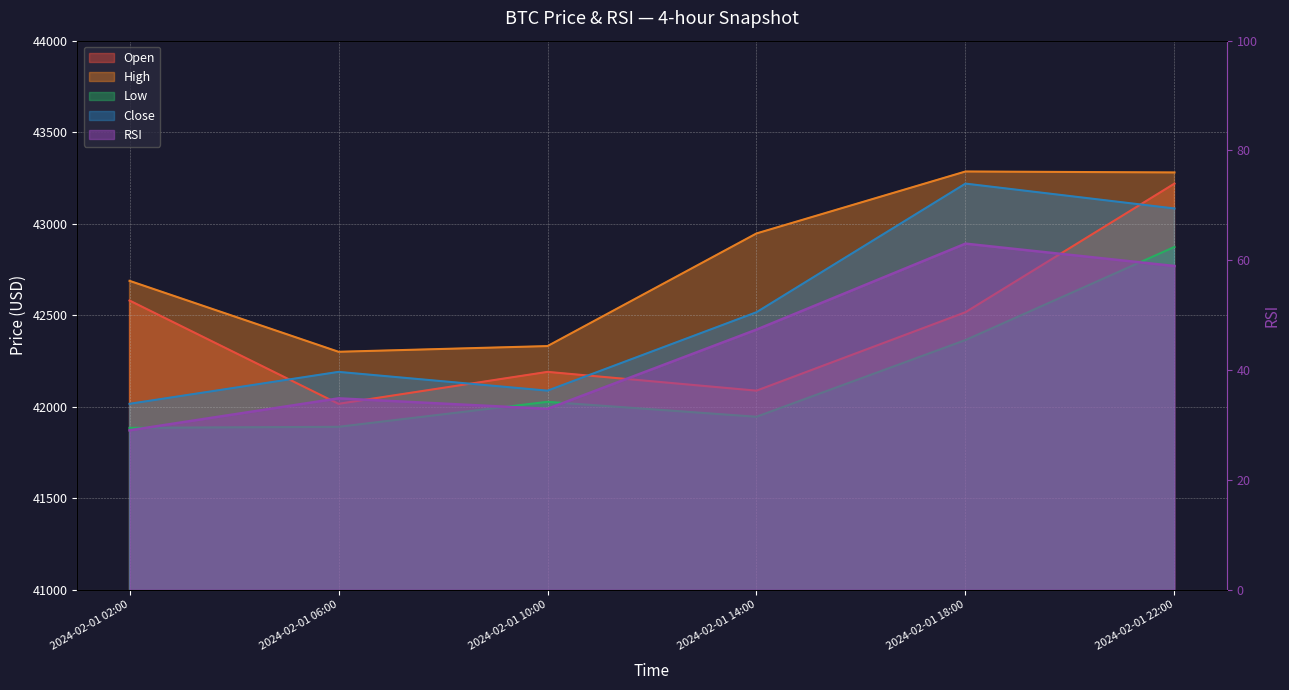

What is the average value of the close series?

42518.6